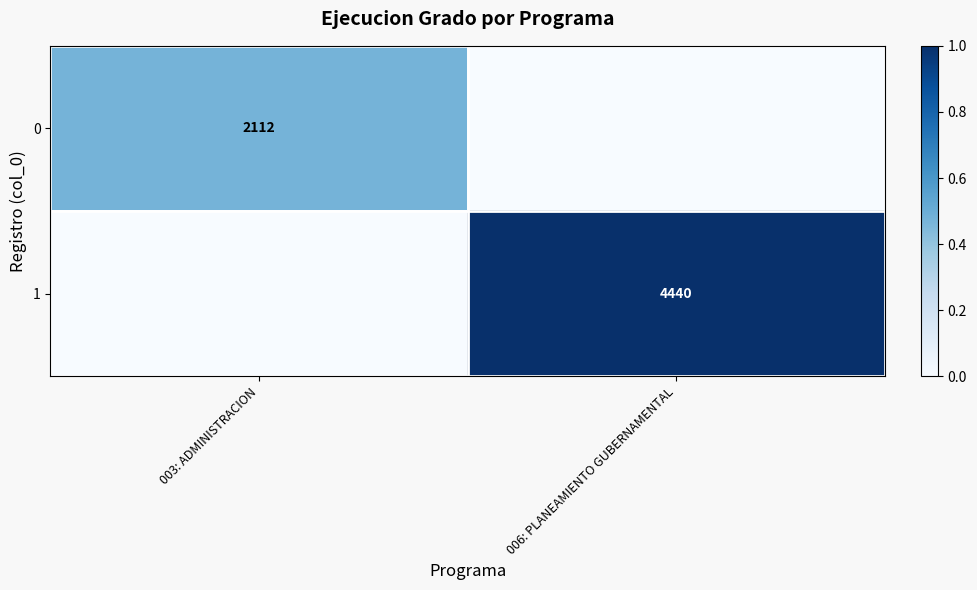

The value of 0 at 003: ADMINISTRACION is 2865. True or false?

False